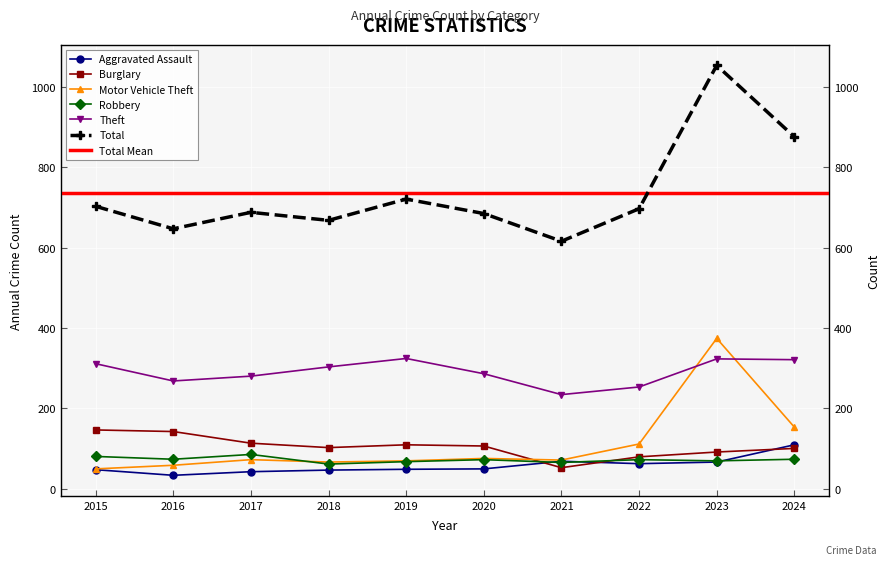

What is the difference between the second highest and minimum values in the Robbery series?

19